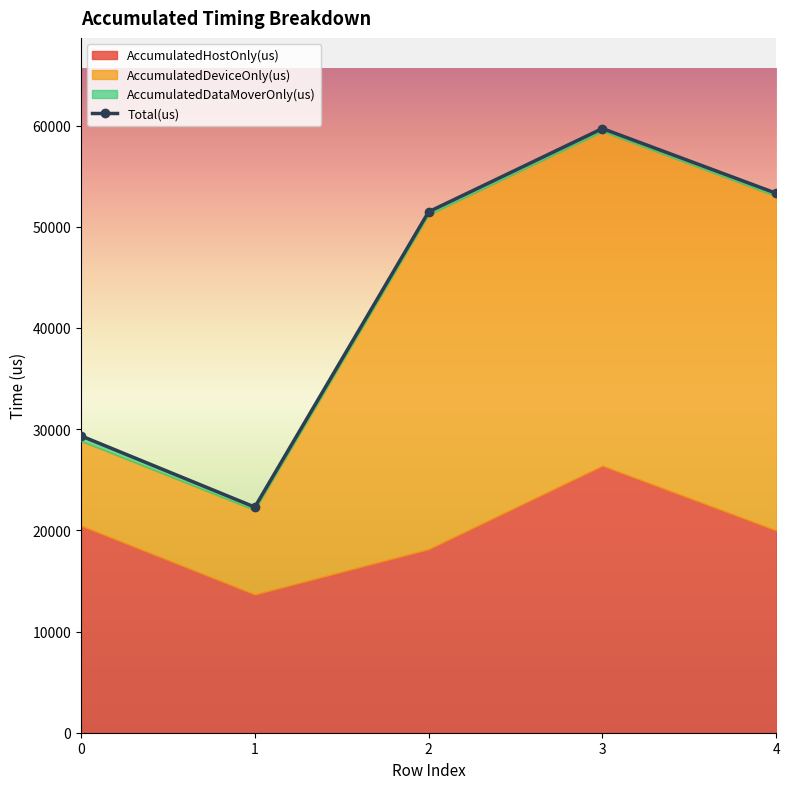

Is the value of AccumulatedHostOnly(us) at 0 greater than the value of AccumulatedDeviceOnly(us) at 0?

Yes